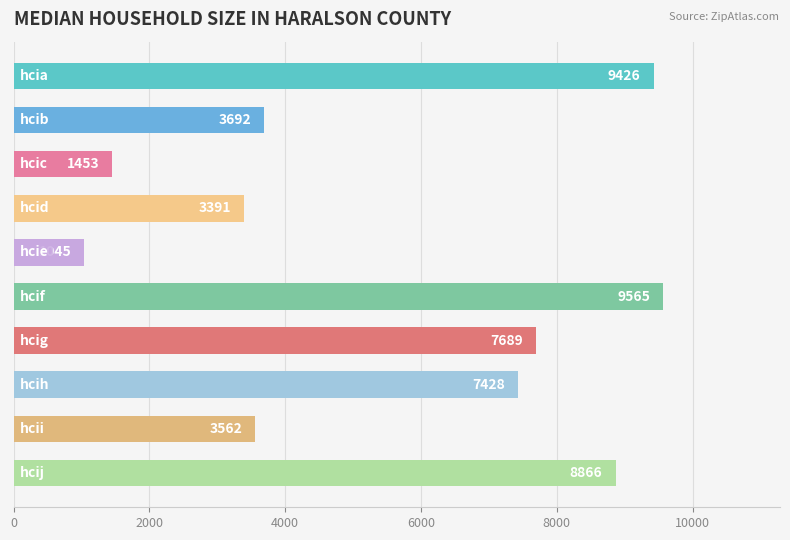

What is the average value?

5612